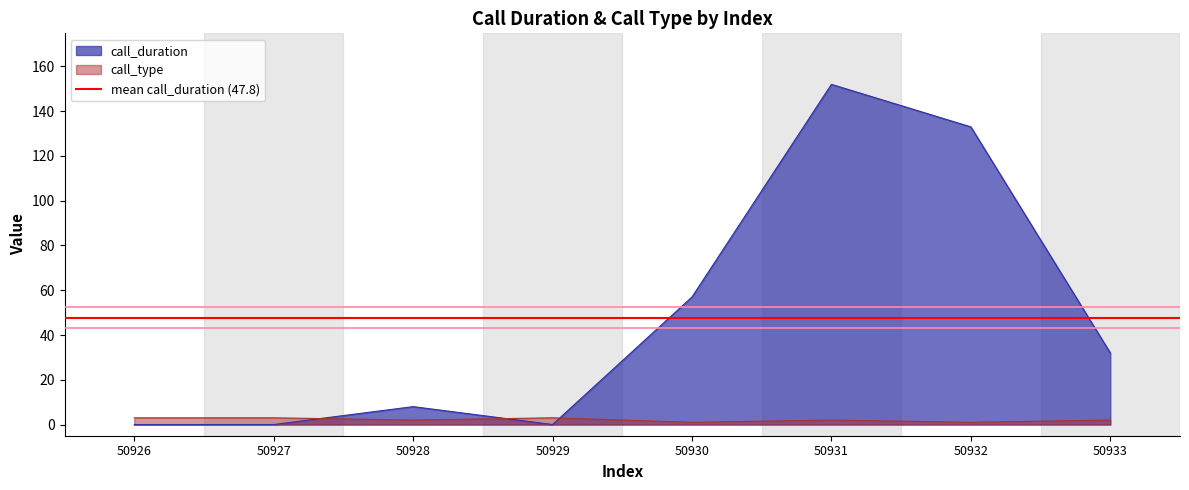

What is the difference between the call_duration values at 50928 and 50929?

8